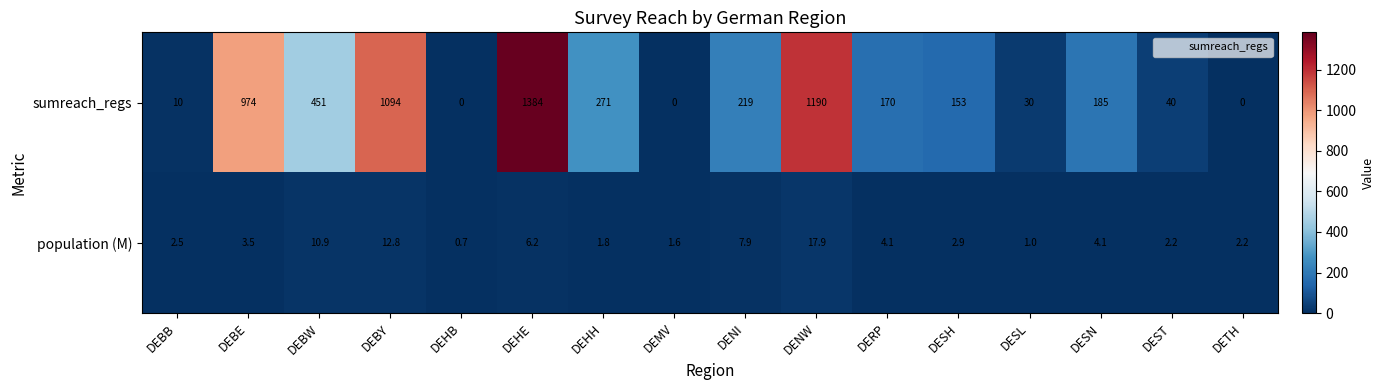

At DEBE, list the series in order from largest to smallest.

sumreach_regs, population (M)